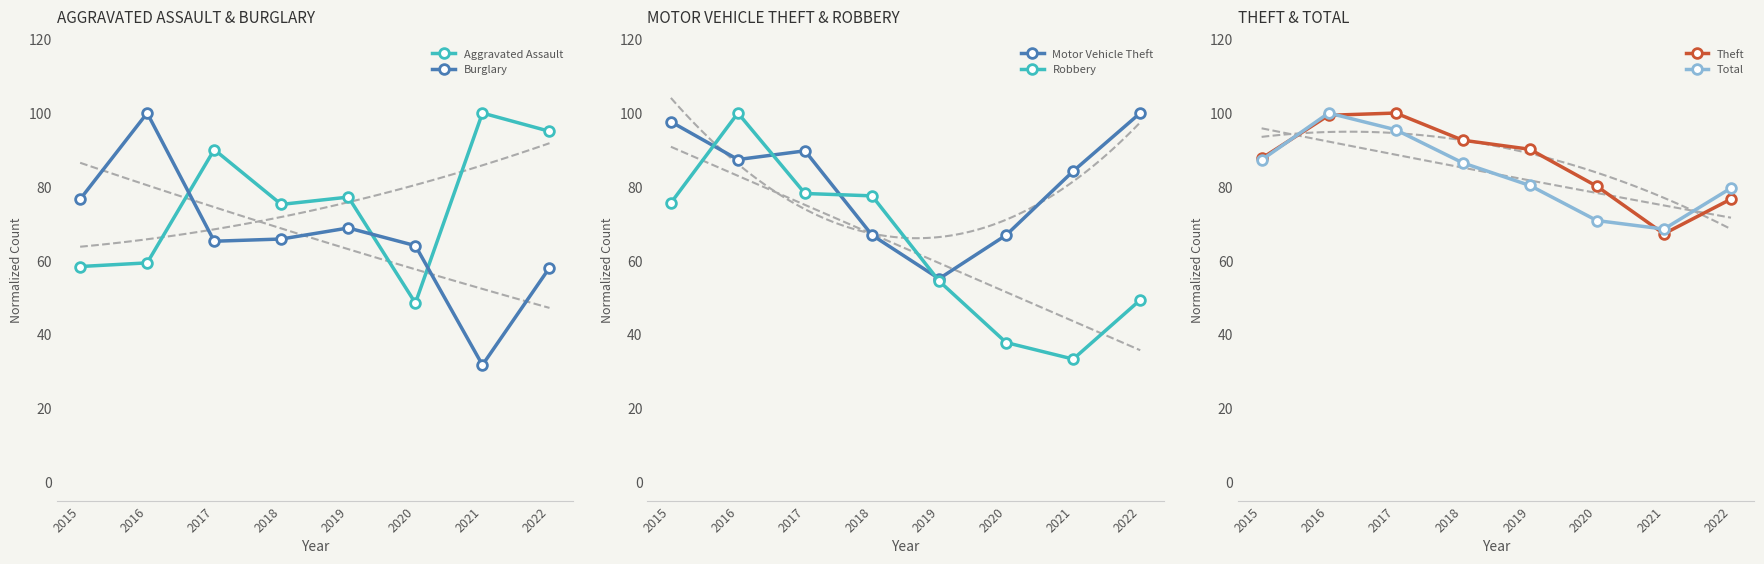

Reading right to left, what are all the values shown in this chart?

Aggravated Assault: 95.0	100.0	48.5	77.2	75.2	90.1	59.4	58.4
Burglary: 58.1	31.7	64.1	68.9	65.9	65.3	100.0	76.6
Motor Vehicle Theft: 100.0	84.3	66.9	55.1	66.9	89.8	87.4	97.6
Robbery: 49.4	33.3	37.8	54.5	77.6	78.2	100.0	75.6
Theft: 76.7	67.3	80.2	90.2	92.6	100.0	99.4	87.7
Total: 79.7	68.6	70.9	80.4	86.5	95.5	100.0	87.3